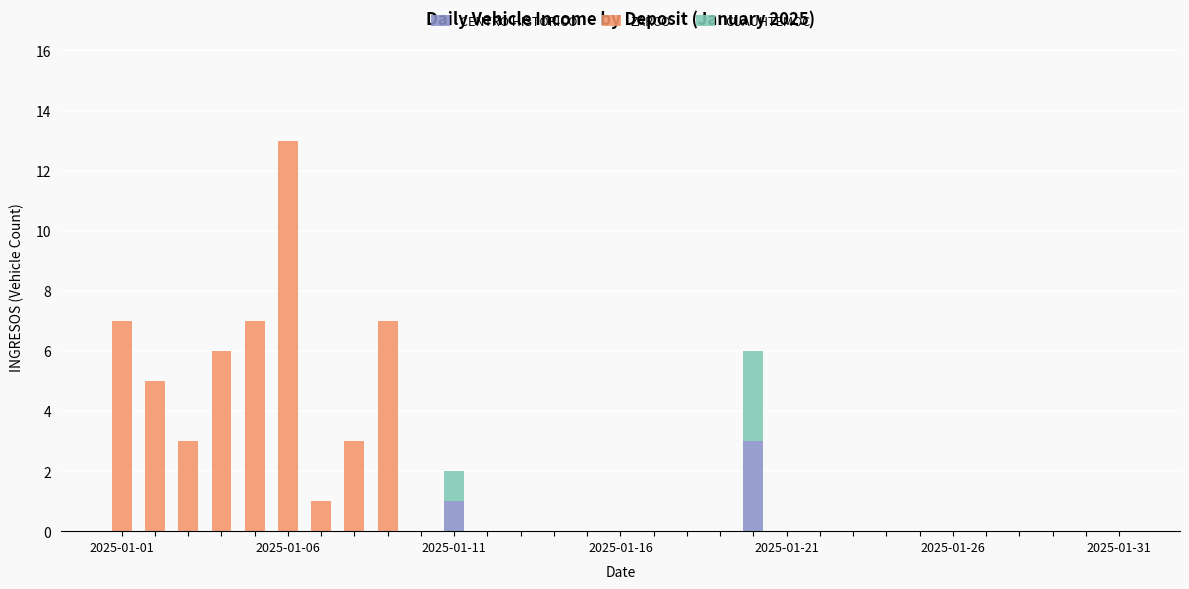

What are all the series names shown in the legend?

CENTRO HISTORICO, ZARCO, CUAUHTEMOC